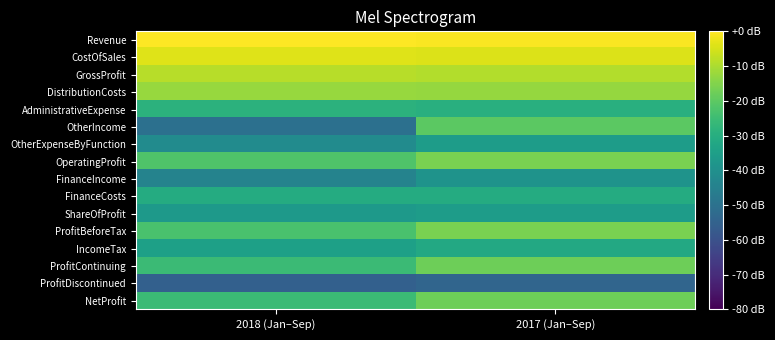

Which series has the largest total across all categories?

Revenue